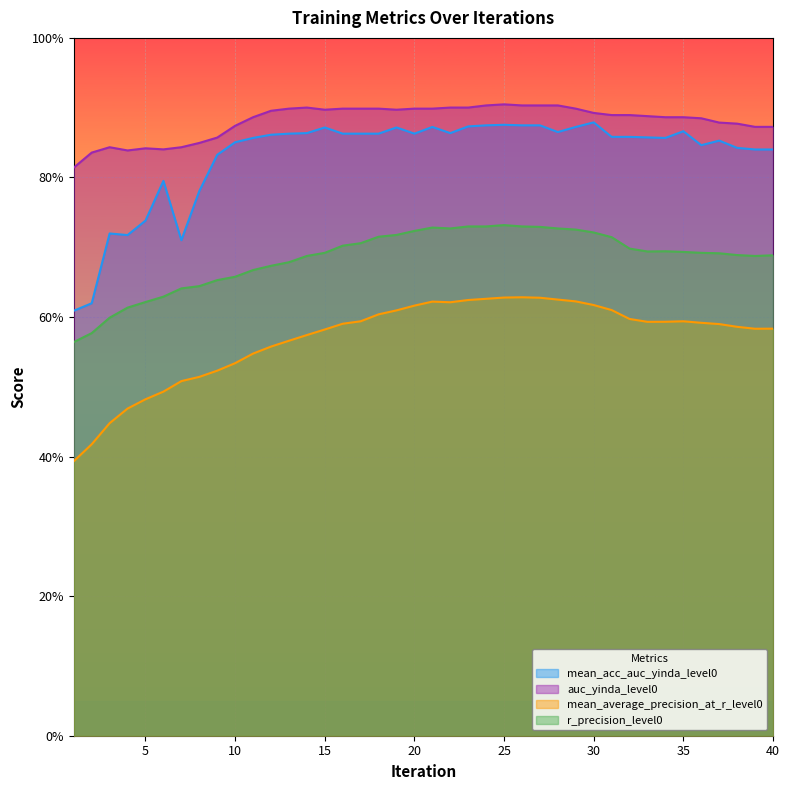

What is the sum of all mean_acc_auc_yinda_level0 values?

33.3